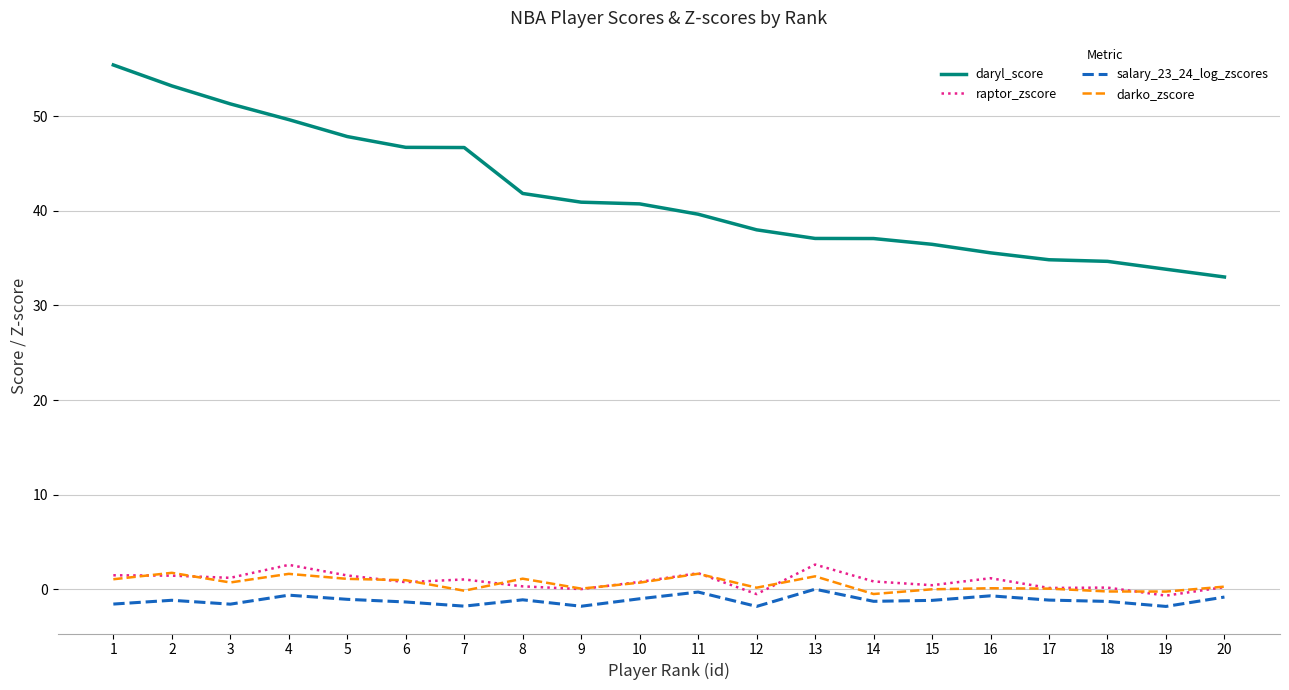

Rank the series by their maximum value, from highest to lowest.

daryl_score, raptor_zscore, darko_zscore, salary_23_24_log_zscores